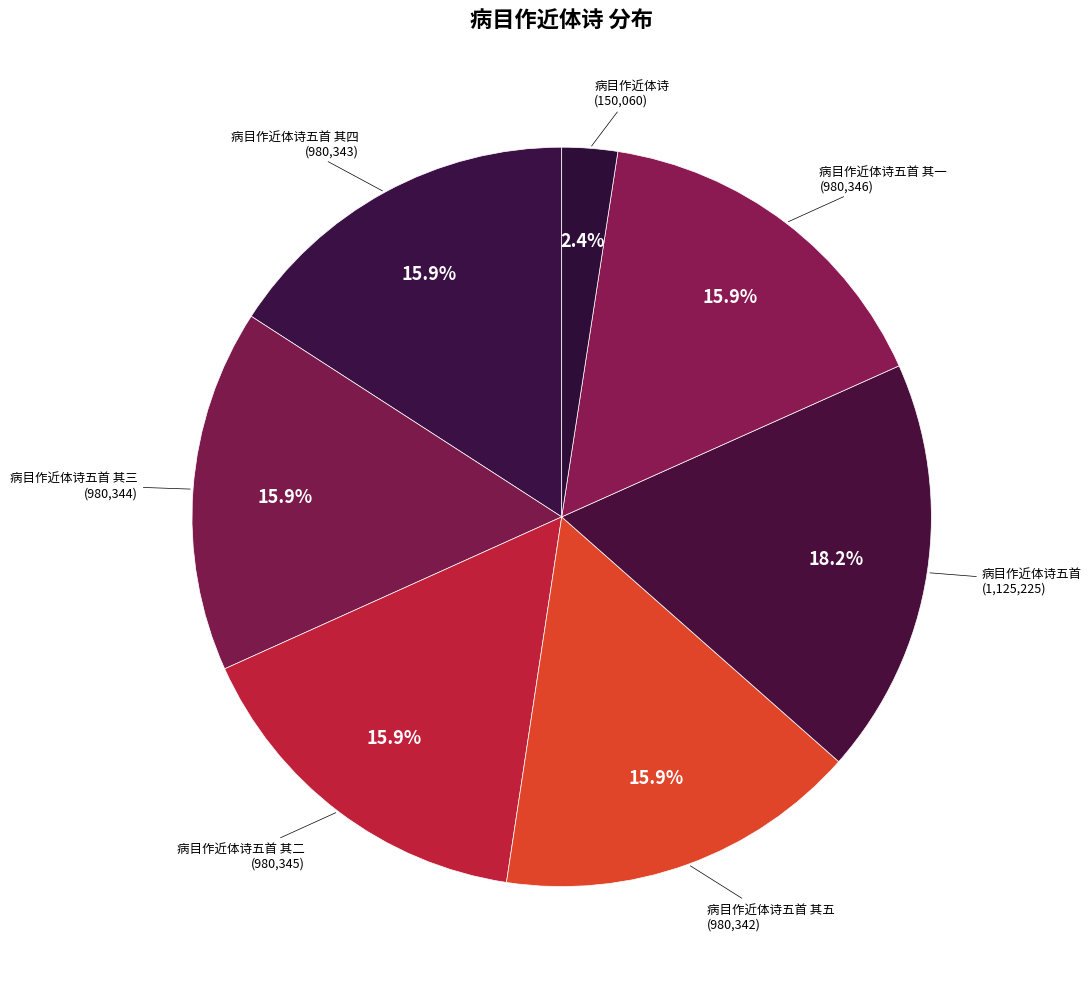

How many slices are in this pie chart?

7